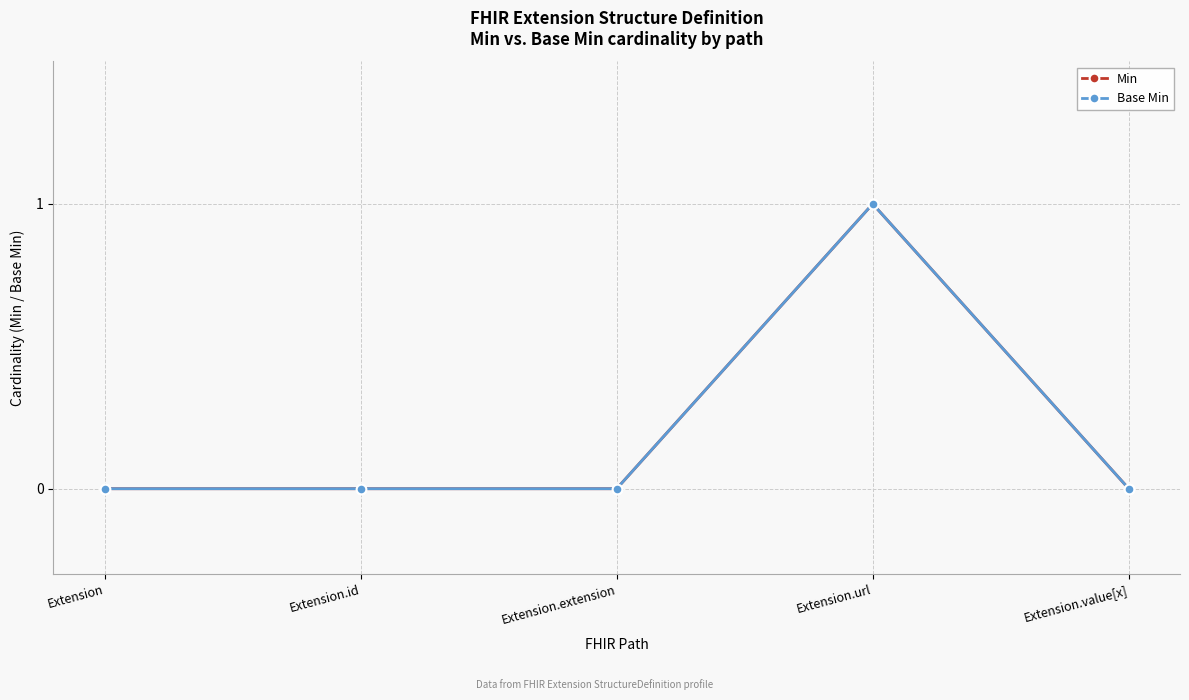

Reading left to right, extract all data points from this chart.

Min: Extension=0	Extension.id=0	Extension.extension=0	Extension.url=1	Extension.value[x]=0
Base Min: Extension=0	Extension.id=0	Extension.extension=0	Extension.url=1	Extension.value[x]=0